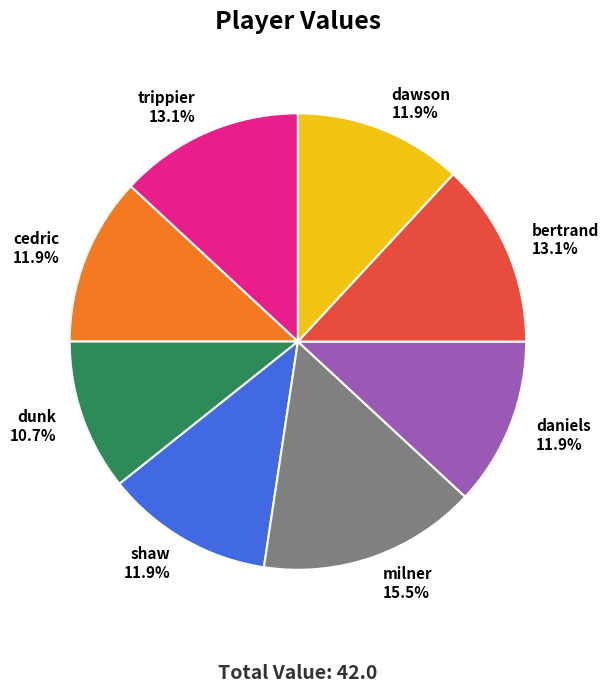

The shaw slice represents 12% of the pie. True or false?

True